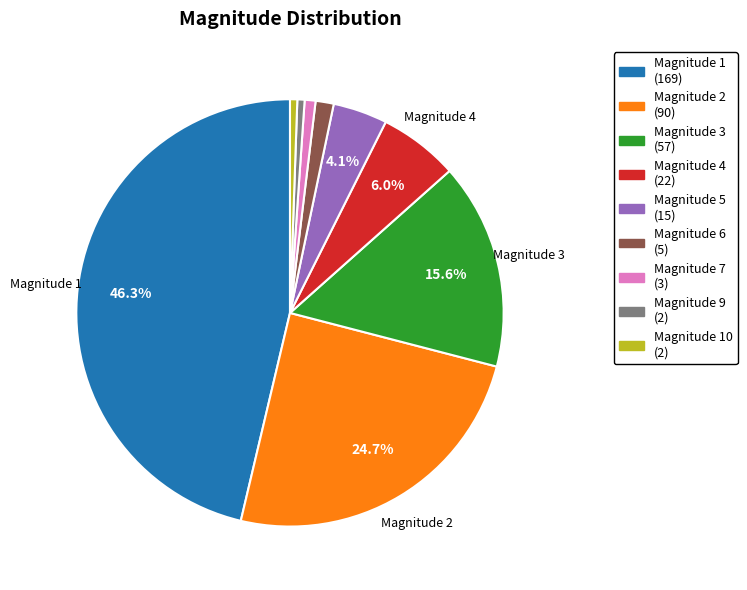

Does any single category account for the majority?

No